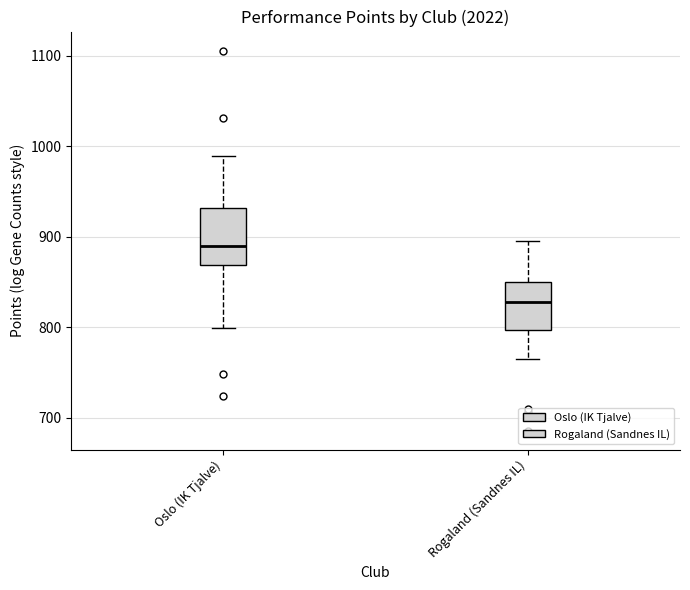

Reading left to right, read every box against the y-axis: the position of its median line, the range the box covers, and the ends of its whiskers. The values are not printed on the chart, so give them approximately, as read against the axis.

Oslo (IK Tjalve): median 890, box 870 to 930, whiskers 800 to 990
Rogaland (Sandnes IL): median 830, box 800 to 850, whiskers 770 to 900